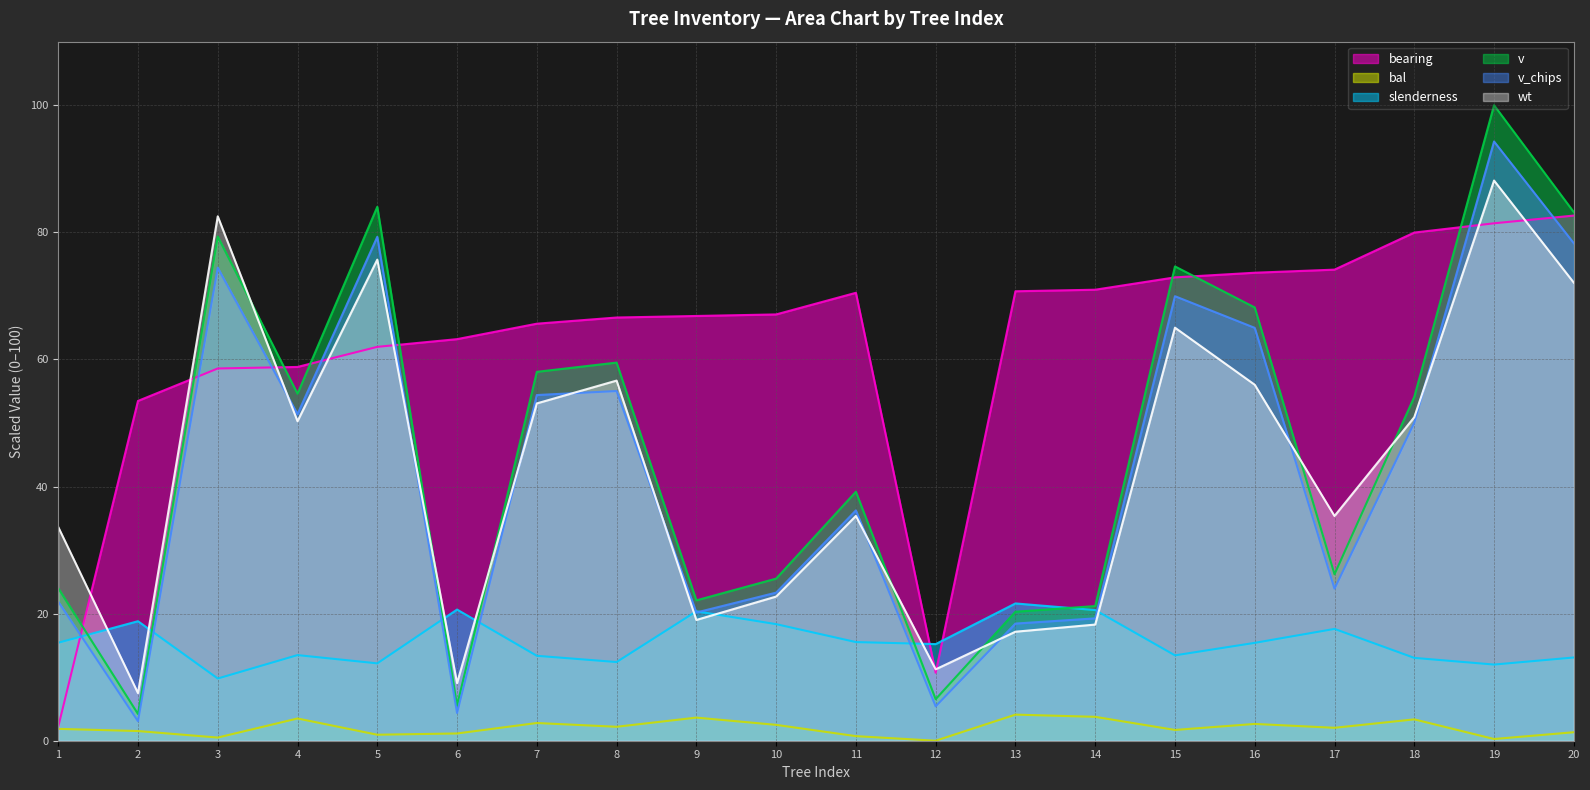

At which category does v reach its first local valley?

2